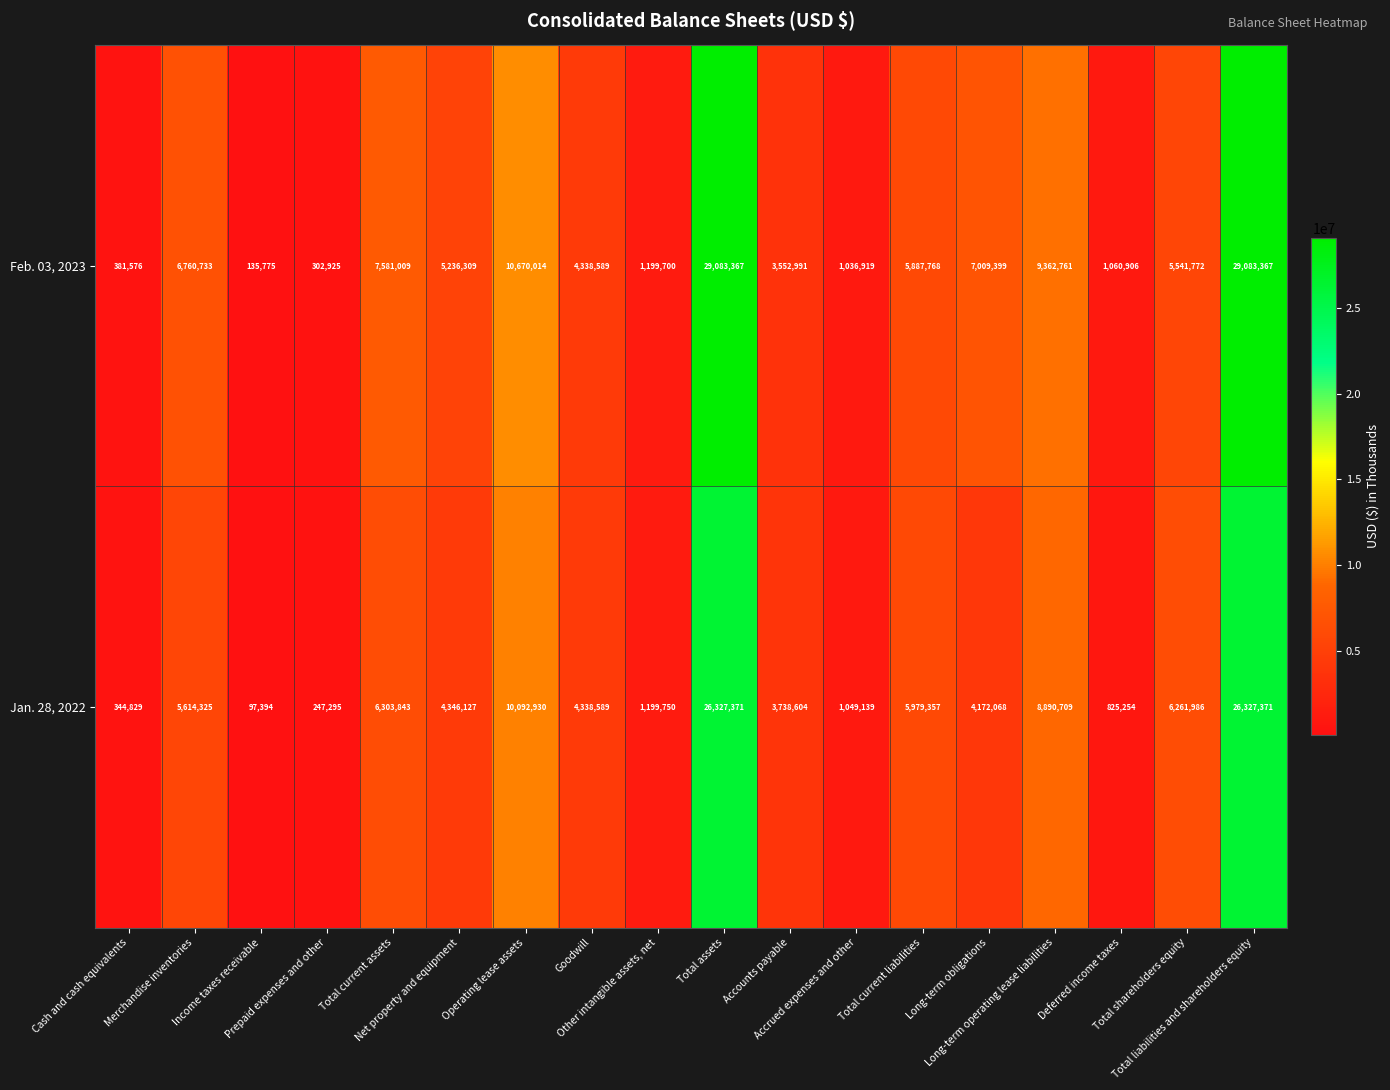

At how many categories does at least one series exceed 6007231?

8